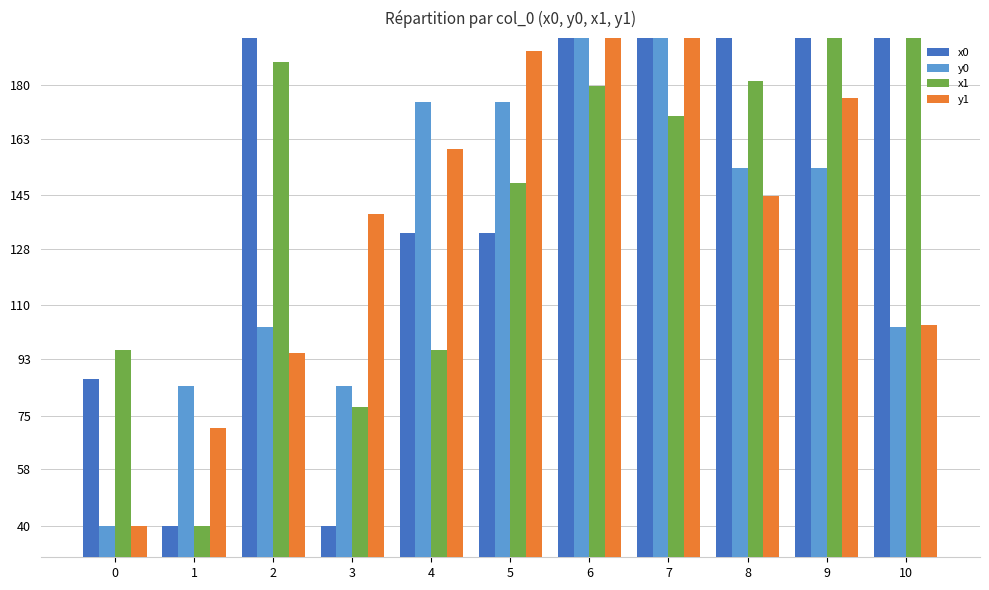

True or false: x0 has a value of 214.7 at 9.

True